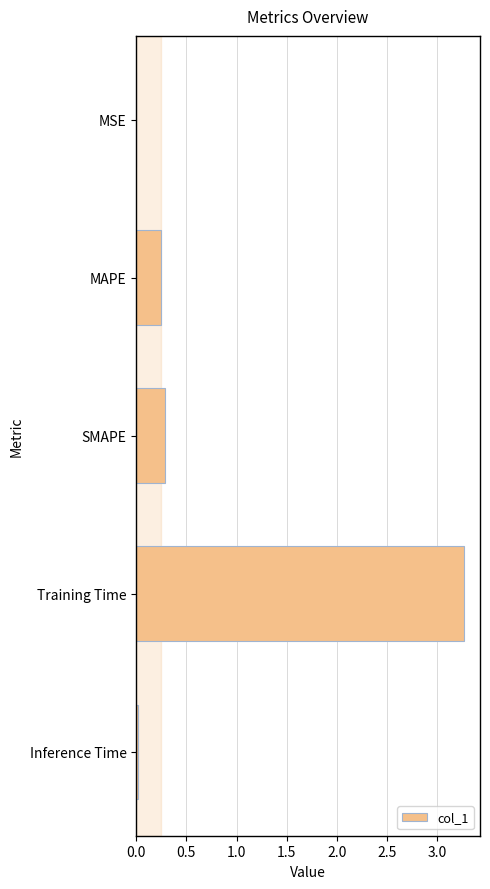

What is the sum of all values?

3.8